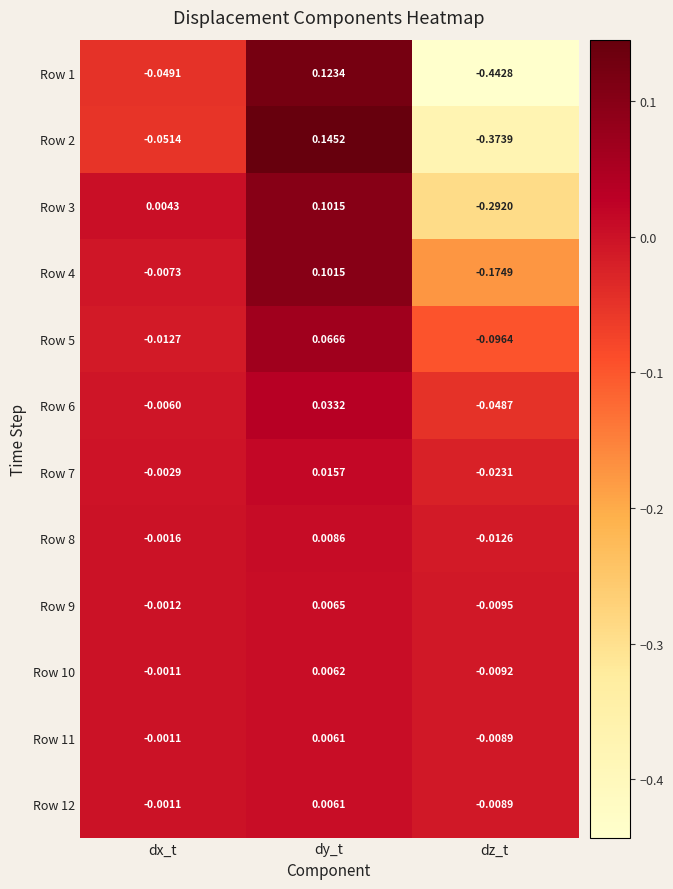

How many distinct data groups are displayed?

12